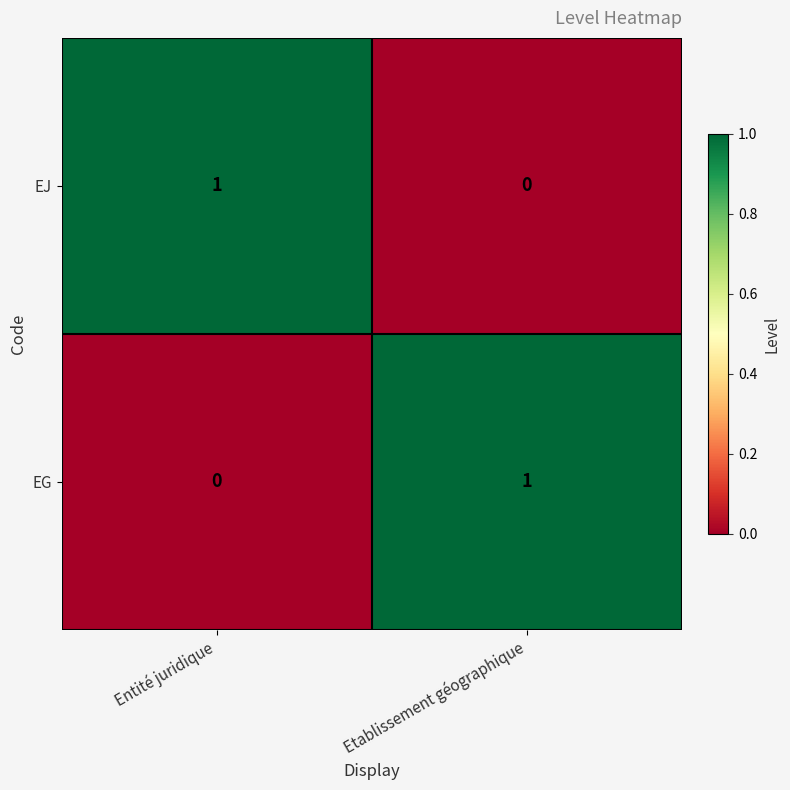

Rank the series at Entité juridique from highest to lowest value.

EJ, EG